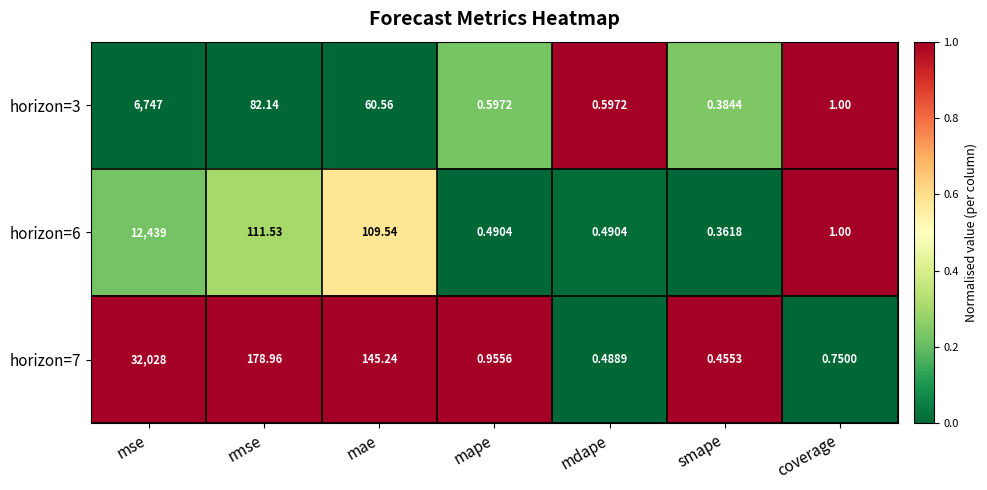

What is the total value across all series at mae?

315.3